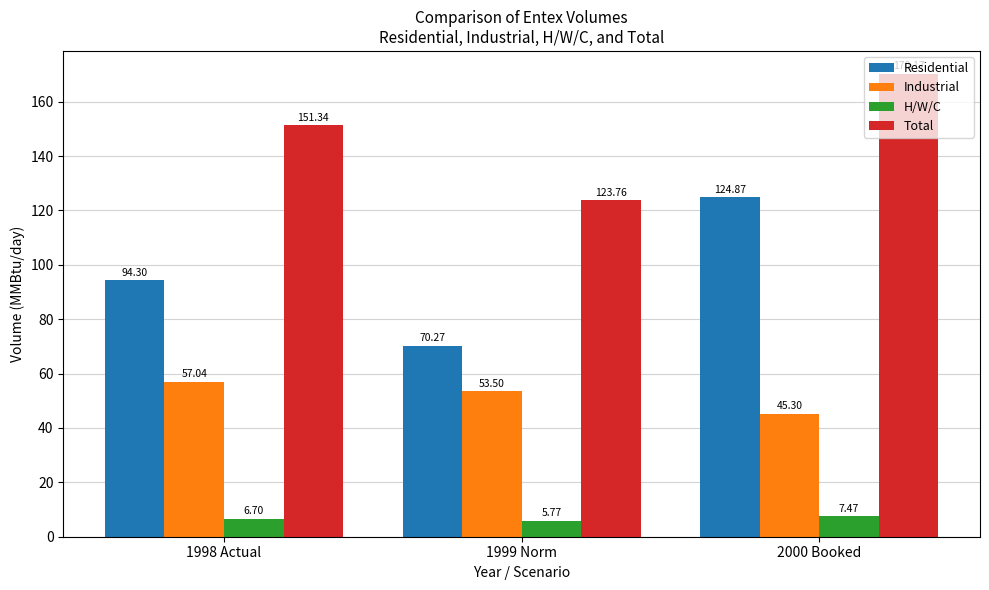

What position from the right is 1998 Actual?

3